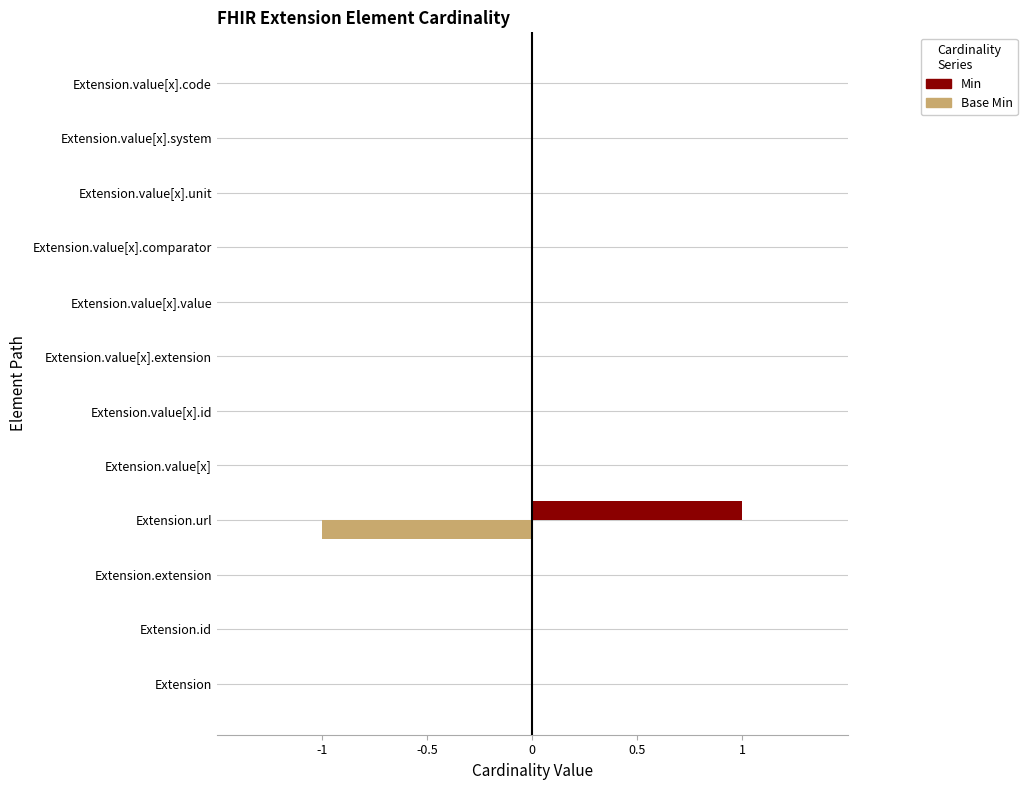

At which label does Min reach its peak?

Extension.url